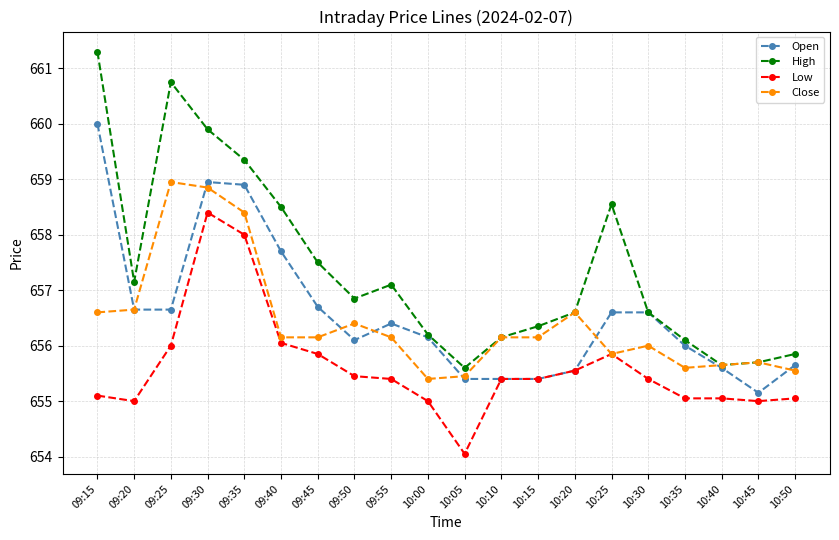

List the series in order of their peak value, highest first.

High, Open, Close, Low